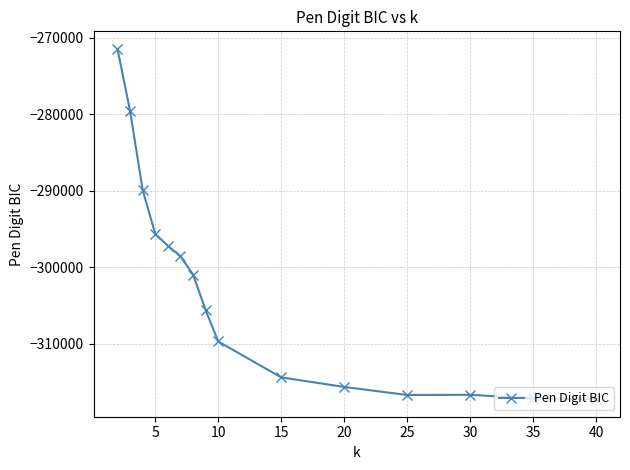

What is the value of the 6th point from the left?

-298562.0